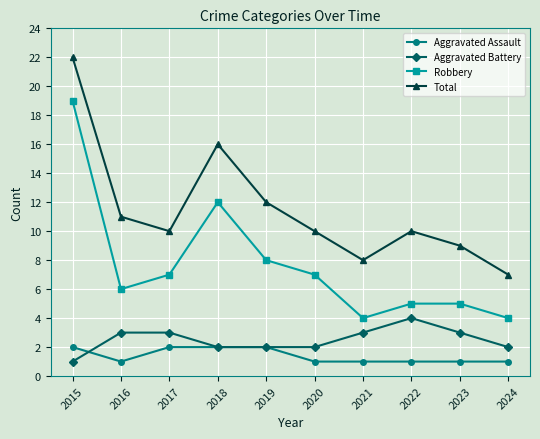

What value does the Aggravated Assault series have at 2022?

1